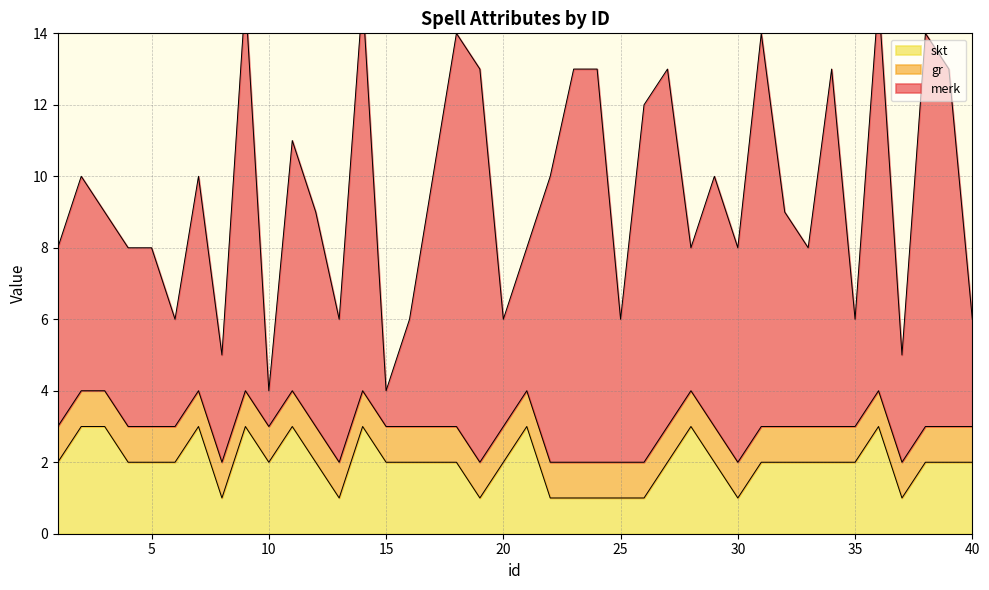

How many series are shown in this chart?

3